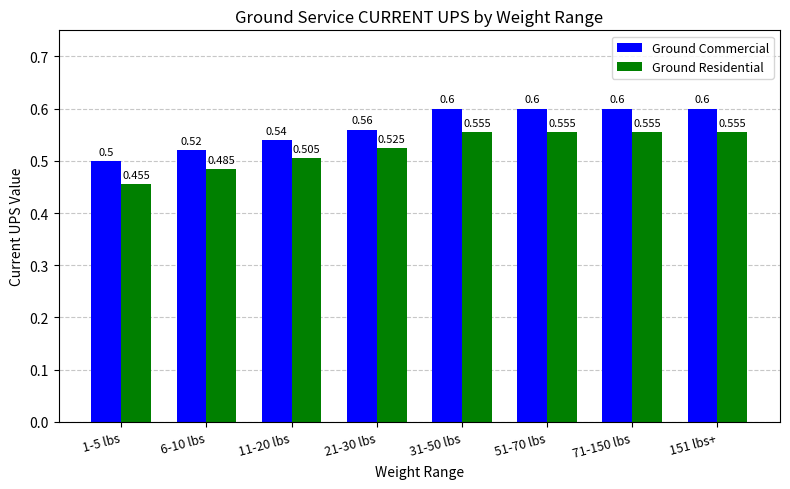

Reading left to right, what are all the values shown in this chart?

Ground Commercial: 1-5 lbs=0.5	6-10 lbs=0.5	11-20 lbs=0.5	21-30 lbs=0.6	31-50 lbs=0.6	51-70 lbs=0.6	71-150 lbs=0.6	151 lbs+=0.6
Ground Residential: 1-5 lbs=0.5	6-10 lbs=0.5	11-20 lbs=0.5	21-30 lbs=0.5	31-50 lbs=0.6	51-70 lbs=0.6	71-150 lbs=0.6	151 lbs+=0.6